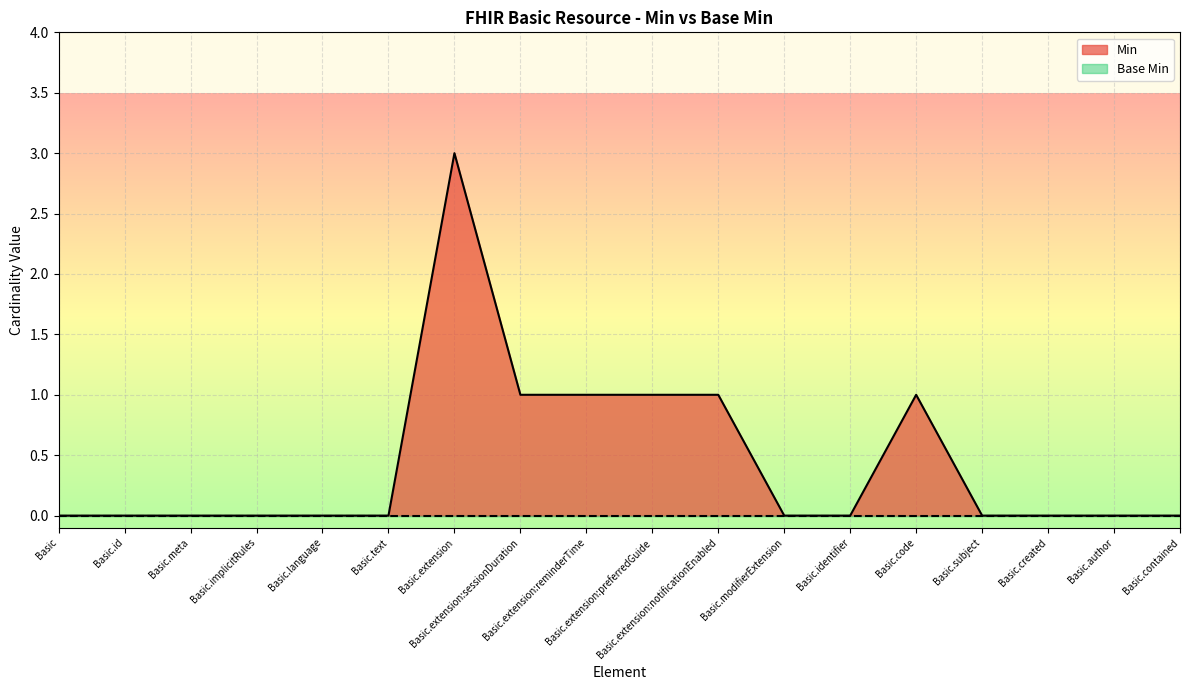

Reading left to right, transcribe all the data shown in this chart.

0	0	0	0	0	0	3	1	1	1	1	0	0	1	0	0	0	0